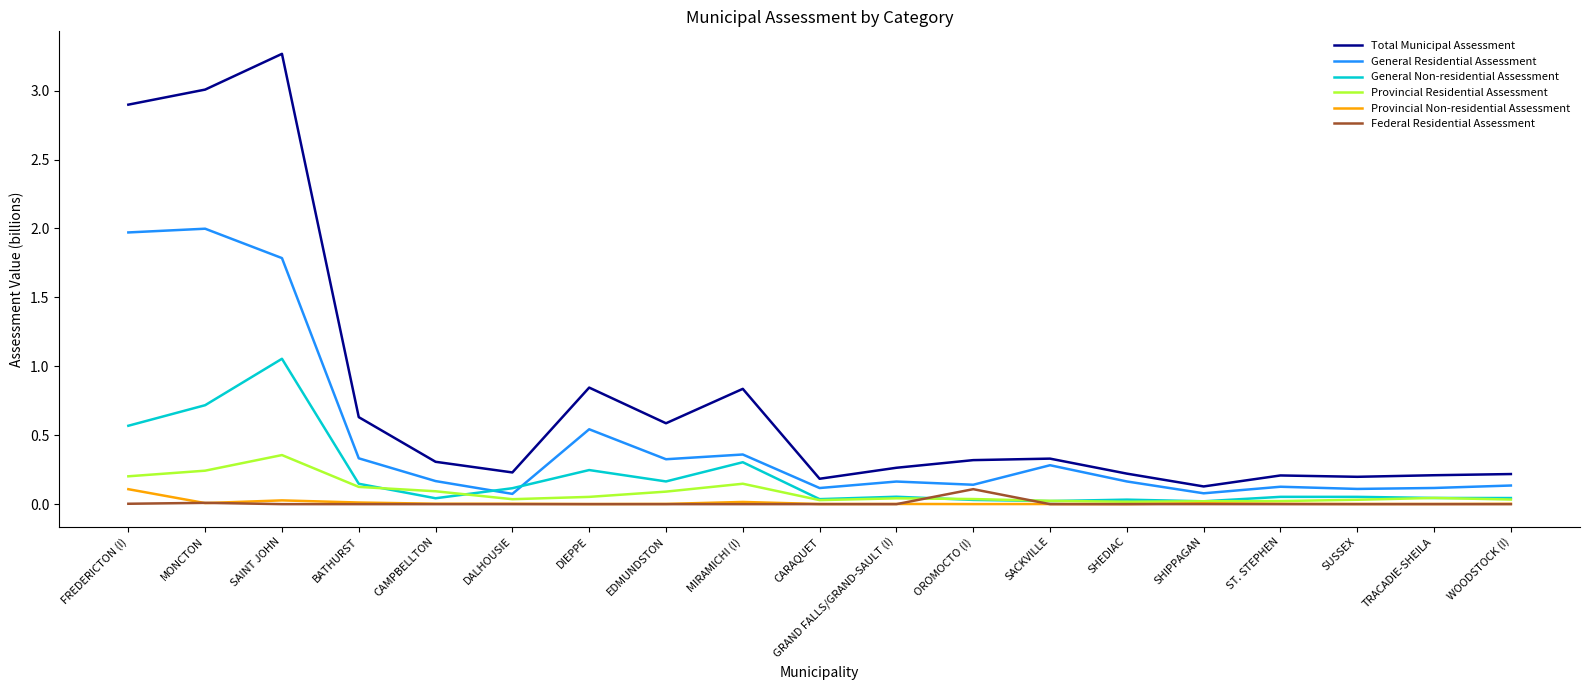

The value of Provincial Non-residential Assessment at DIEPPE is 0.0. True or false?

True